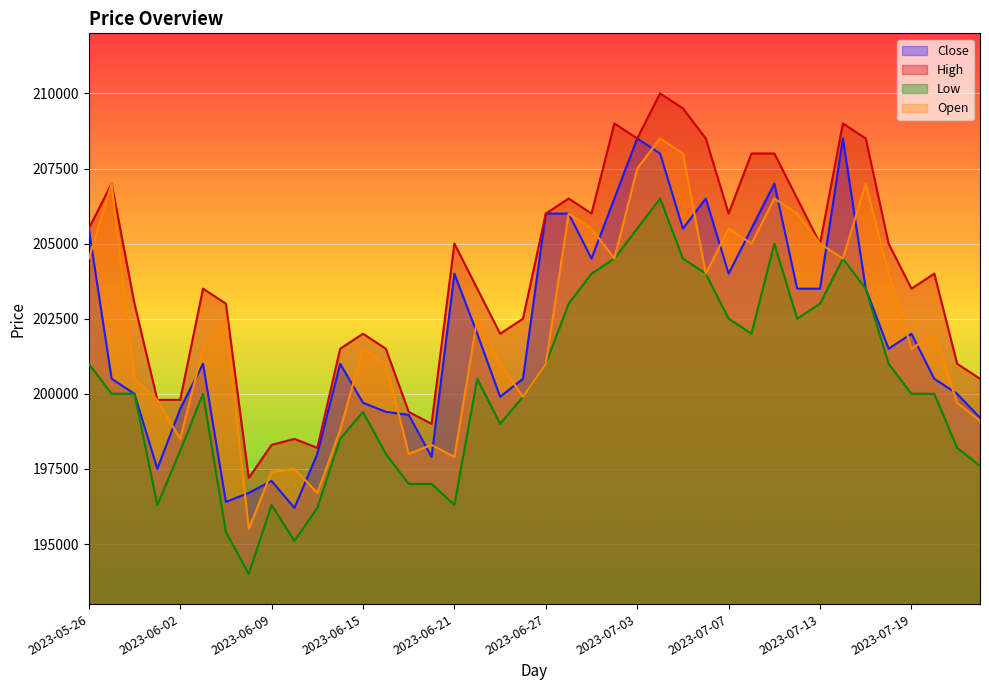

The value of High at 2023-06-07 is 343420. True or false?

False